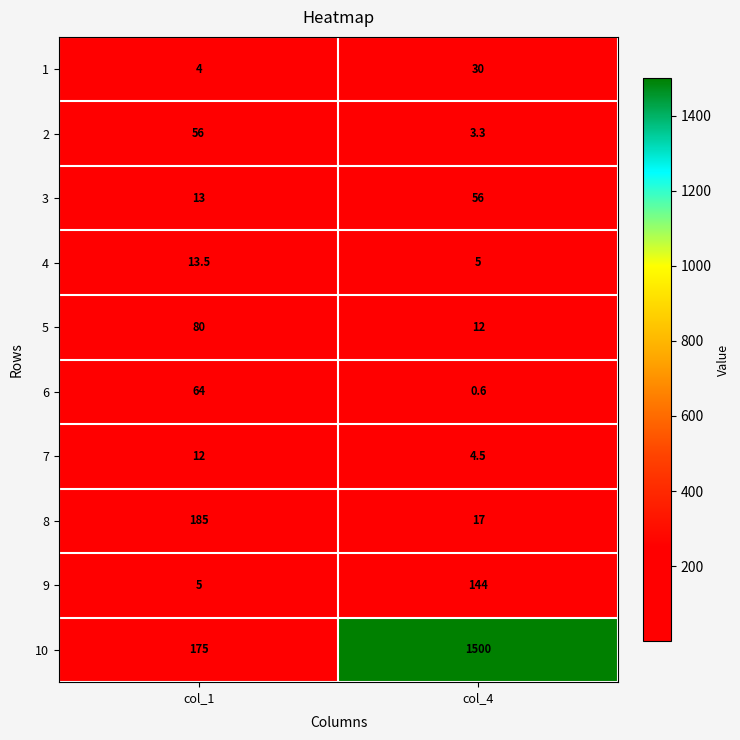

What is the total value across all series at col_4?

1772.4